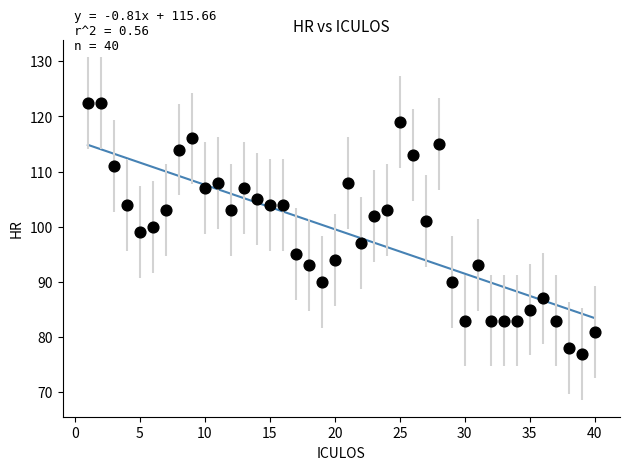

What is the range of Y values (max minus min)?

45.5